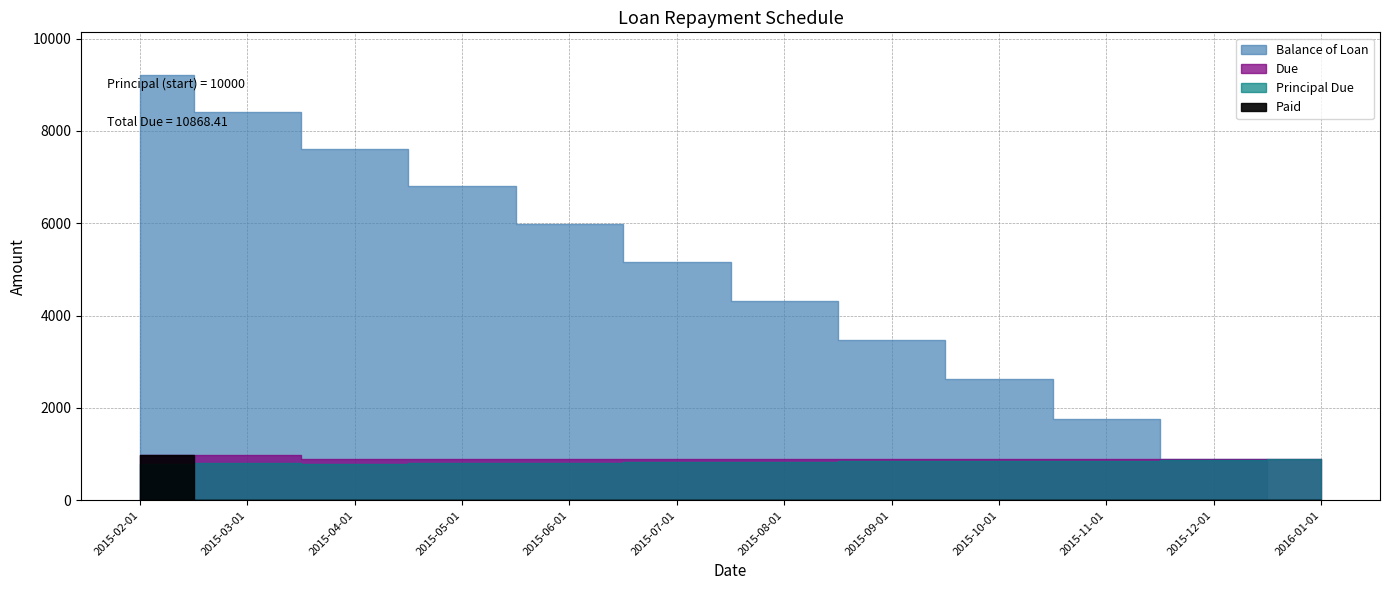

Reading left to right, what are all the values shown in this chart?

Balance of Loan: 2015-02-01=9214.2	2015-03-01=8411.3	2015-04-01=7617.5	2015-05-01=6804.9	2015-06-01=5986.5	2015-07-01=5157.9	2015-08-01=4322.7	2015-09-01=3479.1	2015-10-01=2625.6	2015-11-01=1764.7	2015-12-01=894.4	2016-01-01=0.0
Principal Due: 2015-02-01=785.8	2015-03-01=802.9	2015-04-01=793.8	2015-05-01=812.6	2015-06-01=818.4	2015-07-01=828.7	2015-08-01=835.1	2015-09-01=843.7	2015-10-01=853.4	2015-11-01=861.0	2015-12-01=870.3	2016-01-01=894.4
Due: 2015-02-01=987.7	2015-03-01=987.7	2015-04-01=887.7	2015-05-01=887.7	2015-06-01=887.7	2015-07-01=887.7	2015-08-01=887.7	2015-09-01=887.7	2015-10-01=887.7	2015-11-01=887.7	2015-12-01=887.7	2016-01-01=903.5
Paid: 2015-02-01=987.7	2015-03-01=0.0	2015-04-01=0.0	2015-05-01=0.0	2015-06-01=0.0	2015-07-01=0.0	2015-08-01=0.0	2015-09-01=0.0	2015-10-01=0.0	2015-11-01=0.0	2015-12-01=0.0	2016-01-01=0.0